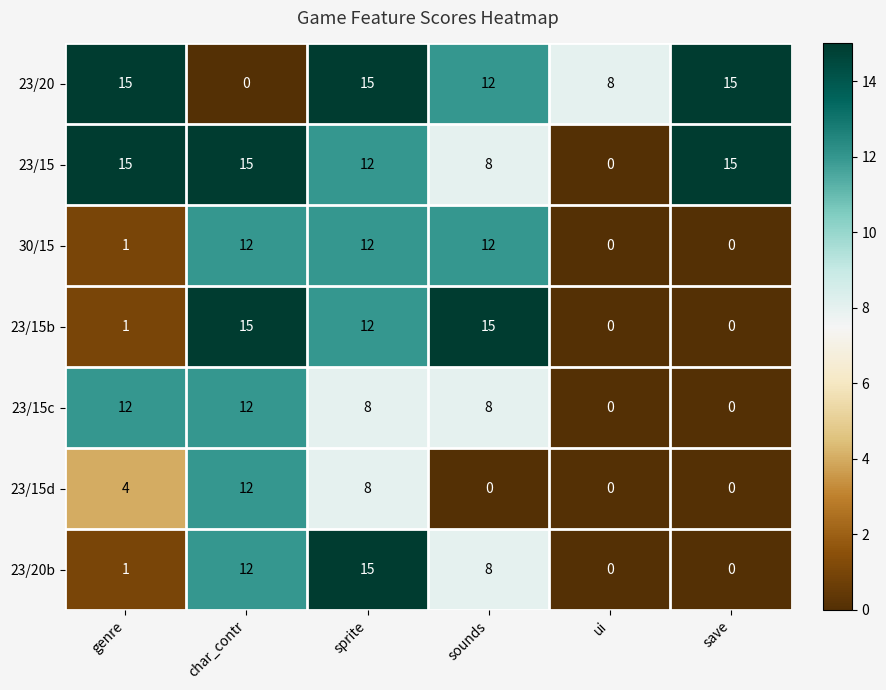

How many 23/15d values are between 0 and 8?

5